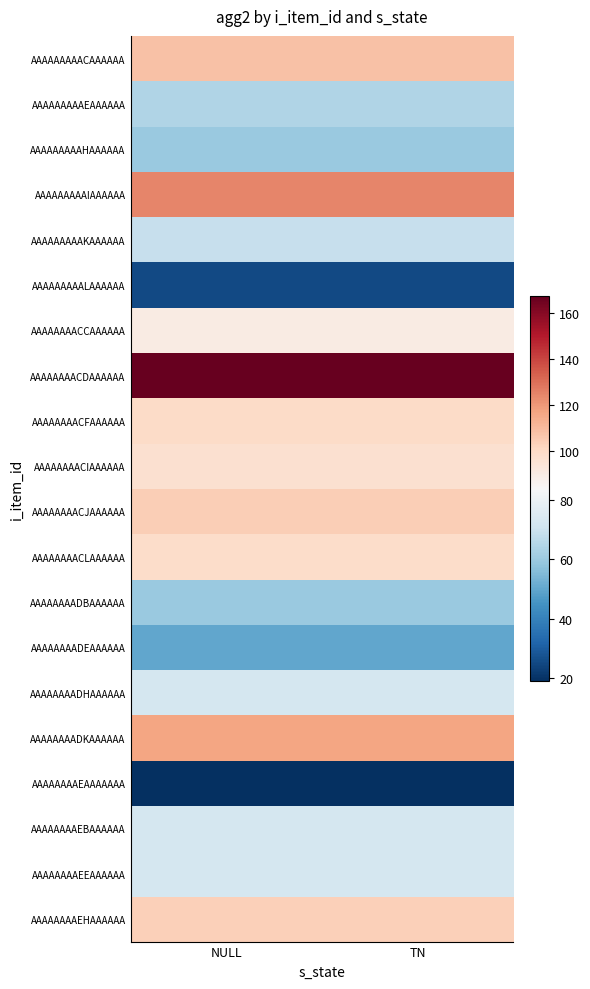

Reading right to left, transcribe all the data shown in this chart.

AAAAAAAAACAAAAAA: TN=108.0	NULL=108.0
AAAAAAAAAEAAAAAA: TN=64.0	NULL=64.0
AAAAAAAAAHAAAAAA: TN=59.5	NULL=59.5
AAAAAAAAAIAAAAAA: TN=124.3	NULL=124.3
AAAAAAAAAKAAAAAA: TN=68.5	NULL=68.5
AAAAAAAAALAAAAAA: TN=25.2	NULL=25.2
AAAAAAAACCAAAAAA: TN=90.5	NULL=90.5
AAAAAAAACDAAAAAA: TN=167.2	NULL=167.2
AAAAAAAACFAAAAAA: TN=99.5	NULL=99.5
AAAAAAAACIAAAAAA: TN=96.9	NULL=96.9
AAAAAAAACJAAAAAA: TN=104.0	NULL=104.0
AAAAAAAACLAAAAAA: TN=99.2	NULL=99.2
AAAAAAAADBAAAAAA: TN=59.5	NULL=59.5
AAAAAAAADEAAAAAA: TN=50.2	NULL=50.2
AAAAAAAADHAAAAAA: TN=72.5	NULL=72.5
AAAAAAAADKAAAAAA: TN=116.7	NULL=116.7
AAAAAAAAEAAAAAAA: TN=18.9	NULL=18.9
AAAAAAAAEBAAAAAA: TN=72.0	NULL=72.0
AAAAAAAAEEAAAAAA: TN=72.1	NULL=72.1
AAAAAAAAEHAAAAAA: TN=103.8	NULL=103.8